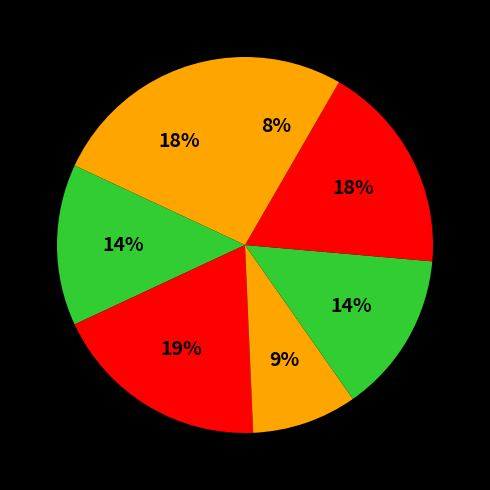

Is there a majority slice in this chart?

No